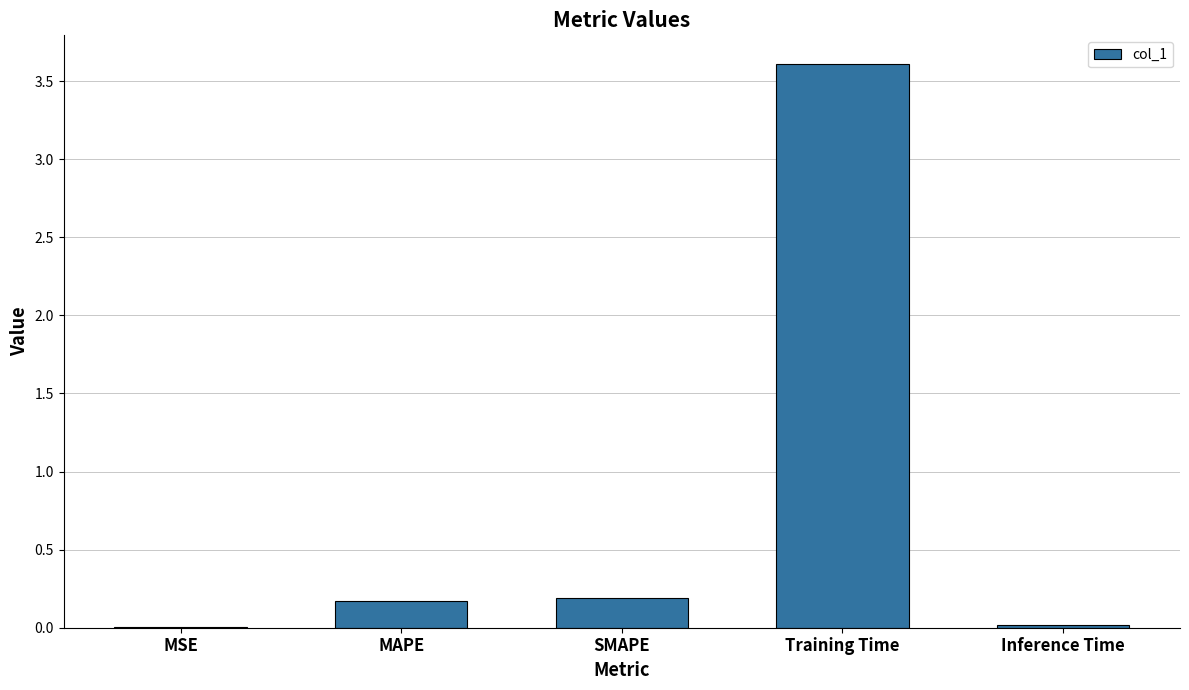

What is the sum of all values?

4.0